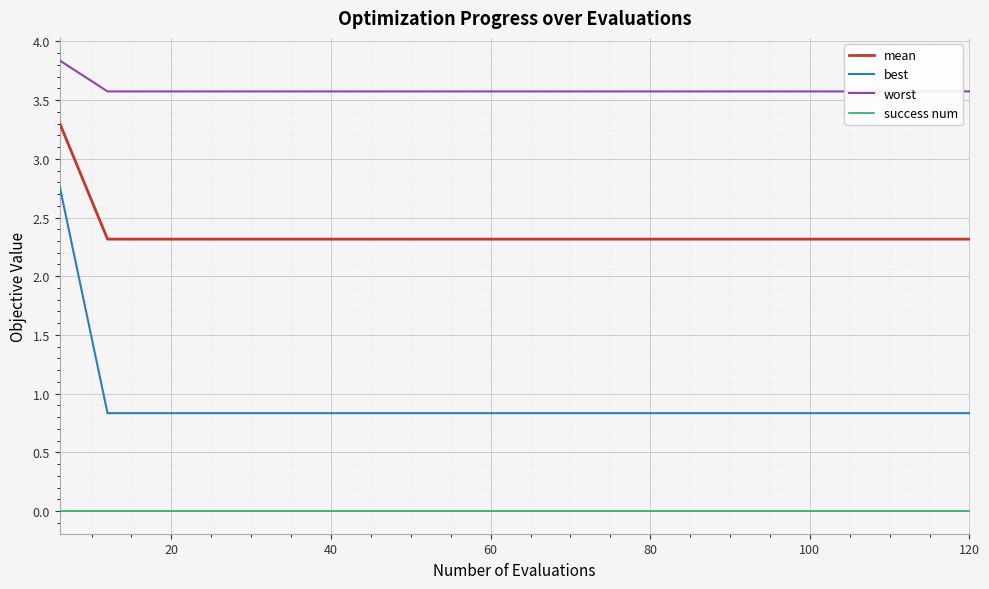

What is the lowest value of the mean series?

2.3